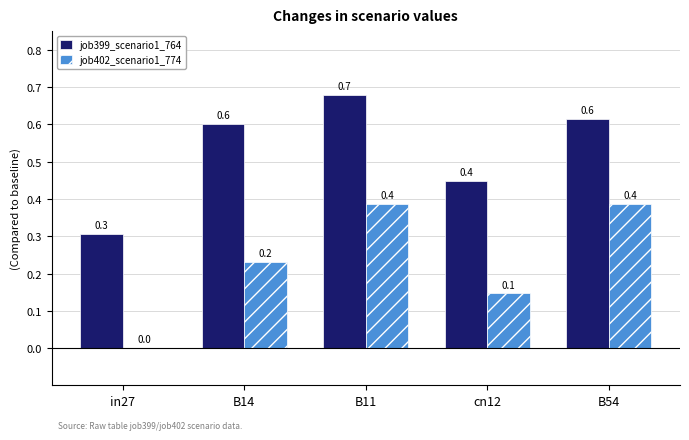

How many job399_scenario1_764 values are between 0 and 1?

5